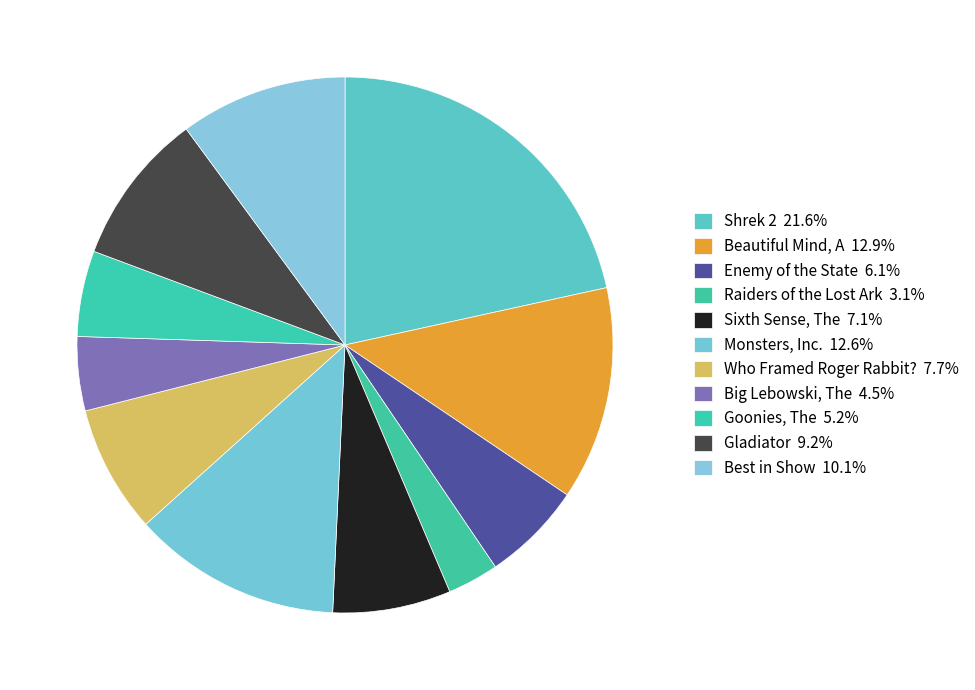

To the nearest percent, what portion does Monsters, Inc. represent?

13%